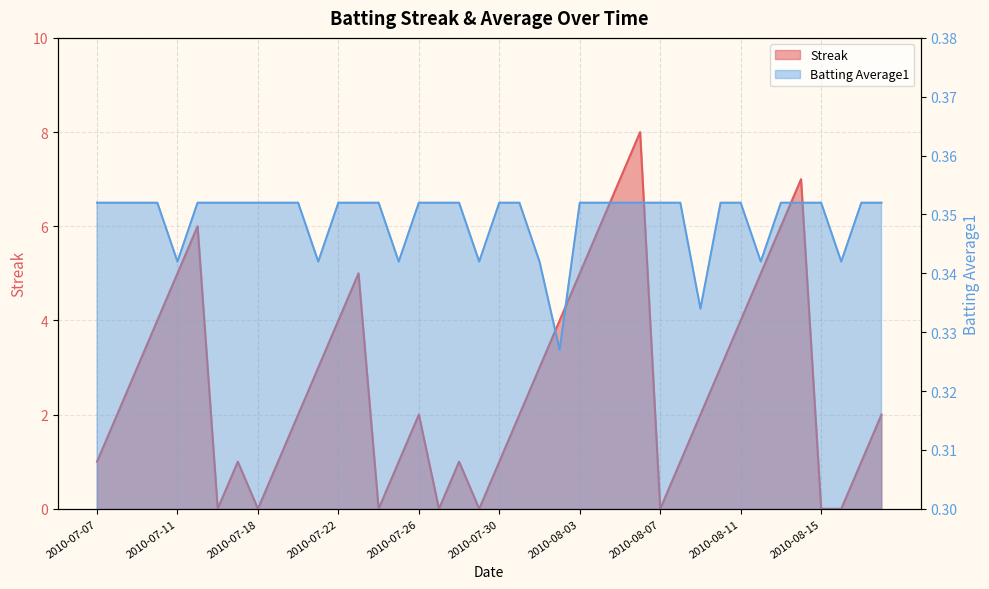

Reading left to right, list all the values displayed in this chart.

Streak: 2010-07-07=1.0	2010-07-08=2.0	2010-07-09=3.0	2010-07-10=4.0	2010-07-11=5.0	2010-07-15=6.0	2010-07-16=0.0	2010-07-17=1.0	2010-07-18=0.0	2010-07-19=1.0	2010-07-20=2.0	2010-07-21=3.0	2010-07-22=4.0	2010-07-23=5.0	2010-07-24=0.0	2010-07-25=1.0	2010-07-26=2.0	2010-07-27=0.0	2010-07-28=1.0	2010-07-29=0.0	2010-07-30=1.0	2010-07-31=2.0	2010-08-01=3.0	2010-08-02=4.0	2010-08-03=5.0	2010-08-04=6.0	2010-08-05=7.0	2010-08-06=8.0	2010-08-07=0.0	2010-08-08=1.0	2010-08-09=2.0	2010-08-10=3.0	2010-08-11=4.0	2010-08-12=5.0	2010-08-13=6.0	2010-08-14=7.0	2010-08-15=0.0	2010-08-16=0.0	2010-08-17=1.0	2010-08-18=2.0
Batting Average1: 2010-07-07=0.4	2010-07-08=0.4	2010-07-09=0.4	2010-07-10=0.4	2010-07-11=0.3	2010-07-15=0.4	2010-07-16=0.4	2010-07-17=0.4	2010-07-18=0.4	2010-07-19=0.4	2010-07-20=0.4	2010-07-21=0.3	2010-07-22=0.4	2010-07-23=0.4	2010-07-24=0.4	2010-07-25=0.3	2010-07-26=0.4	2010-07-27=0.4	2010-07-28=0.4	2010-07-29=0.3	2010-07-30=0.4	2010-07-31=0.4	2010-08-01=0.3	2010-08-02=0.3	2010-08-03=0.4	2010-08-04=0.4	2010-08-05=0.4	2010-08-06=0.4	2010-08-07=0.4	2010-08-08=0.4	2010-08-09=0.3	2010-08-10=0.4	2010-08-11=0.4	2010-08-12=0.3	2010-08-13=0.4	2010-08-14=0.4	2010-08-15=0.4	2010-08-16=0.3	2010-08-17=0.4	2010-08-18=0.4